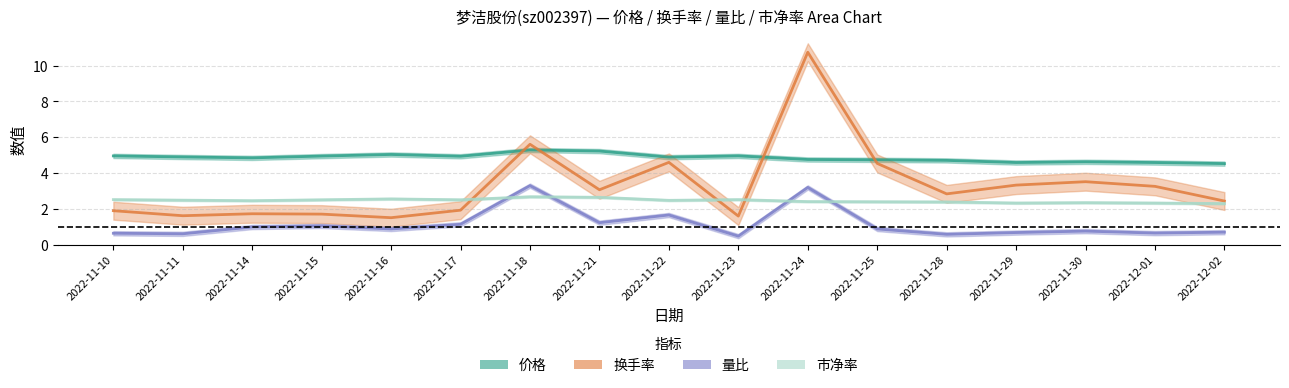

True or false: 价格 and 市净率 intersect in this chart.

False